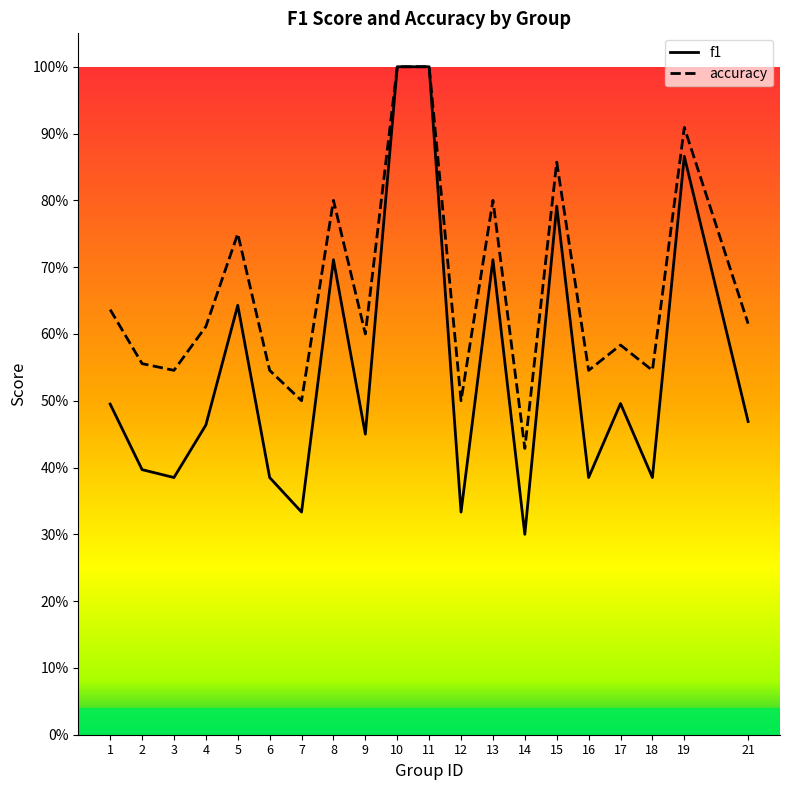

List the labels in order of f1 value, smallest first.

14, 7, 12, 3, 6, 16, 18, 2, 9, 4, 21, 1, 17, 5, 8, 13, 15, 19, 10, 11